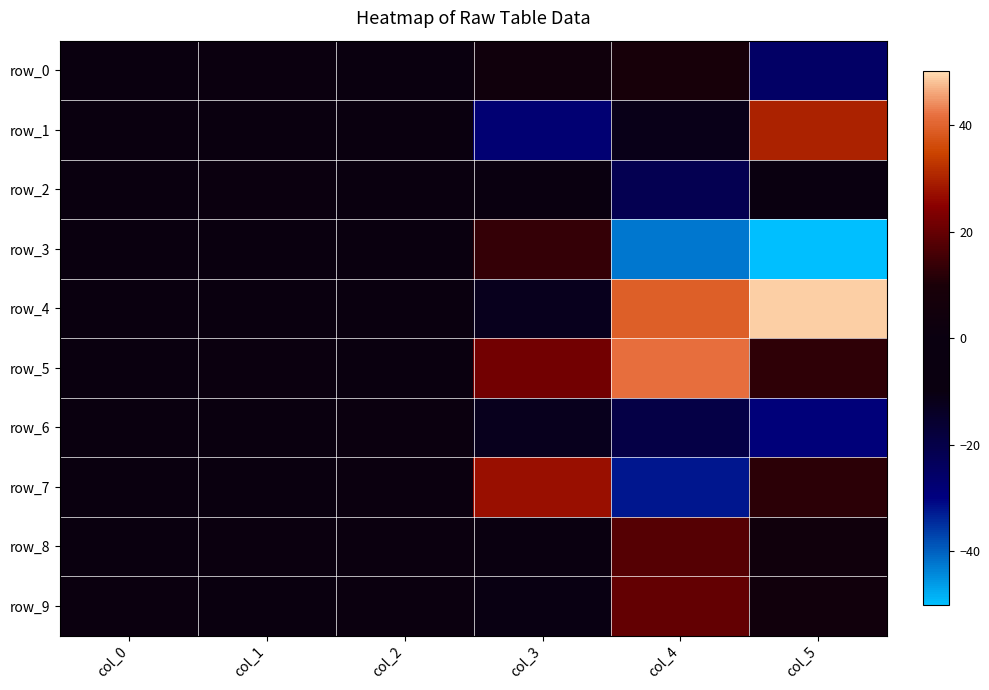

What is the average value of the row_0 series?

-1.9